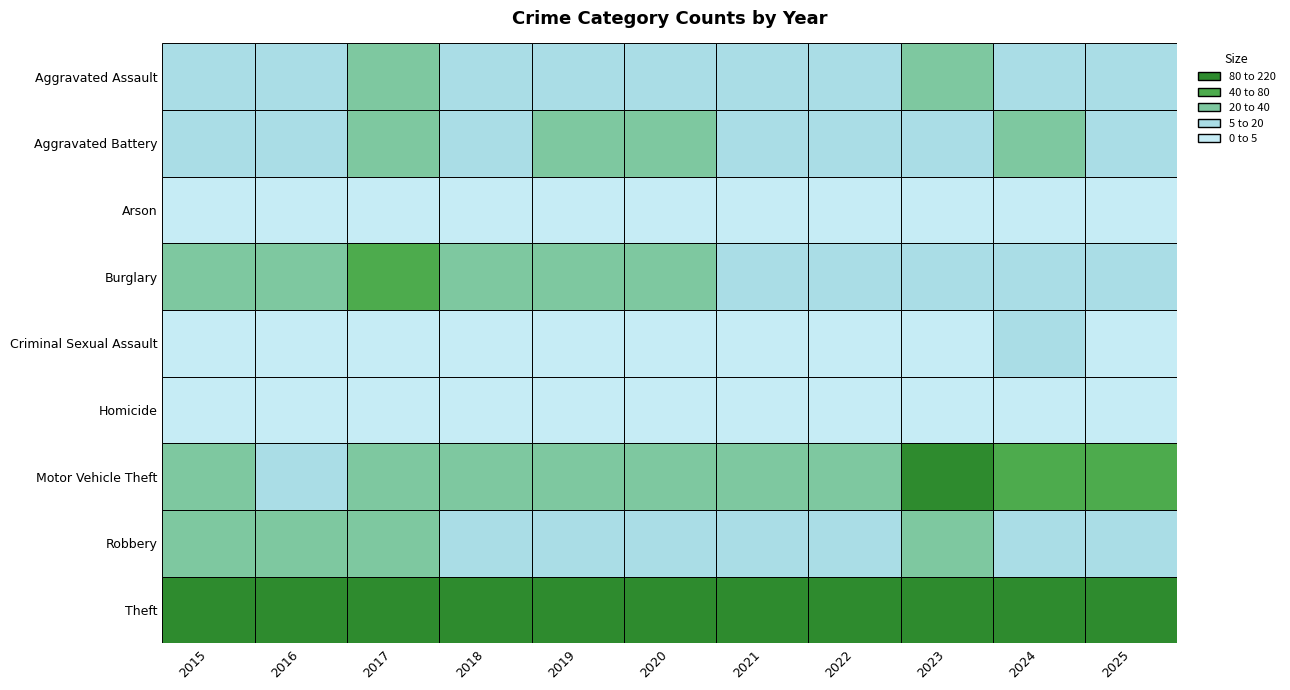

At which category is the sum across all series the highest?

2023